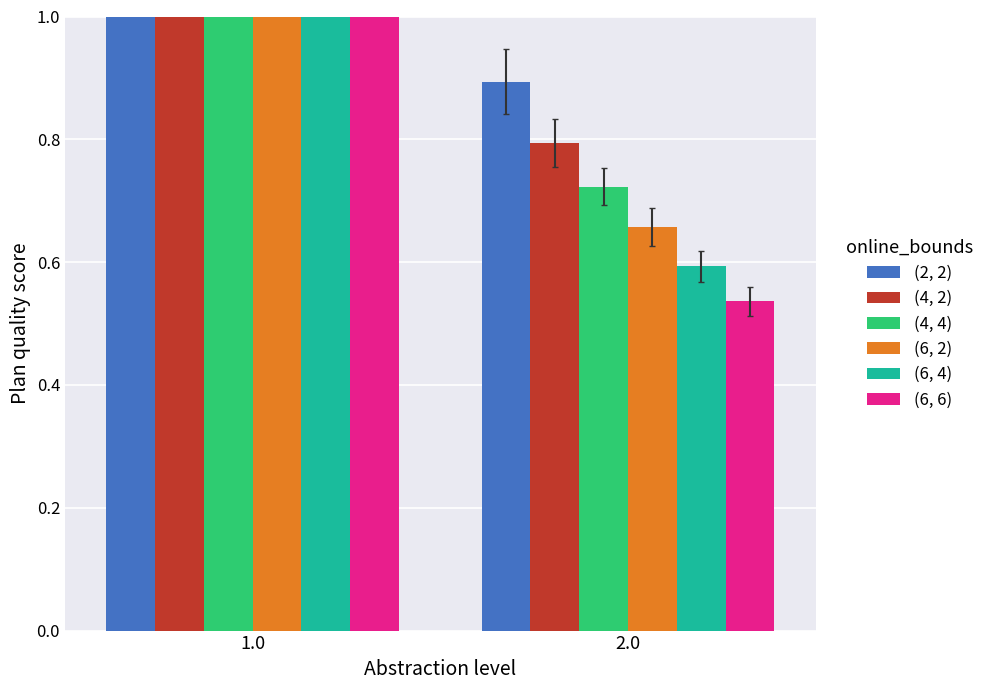

Count the (6, 4) values in the range 0 to 1.

1